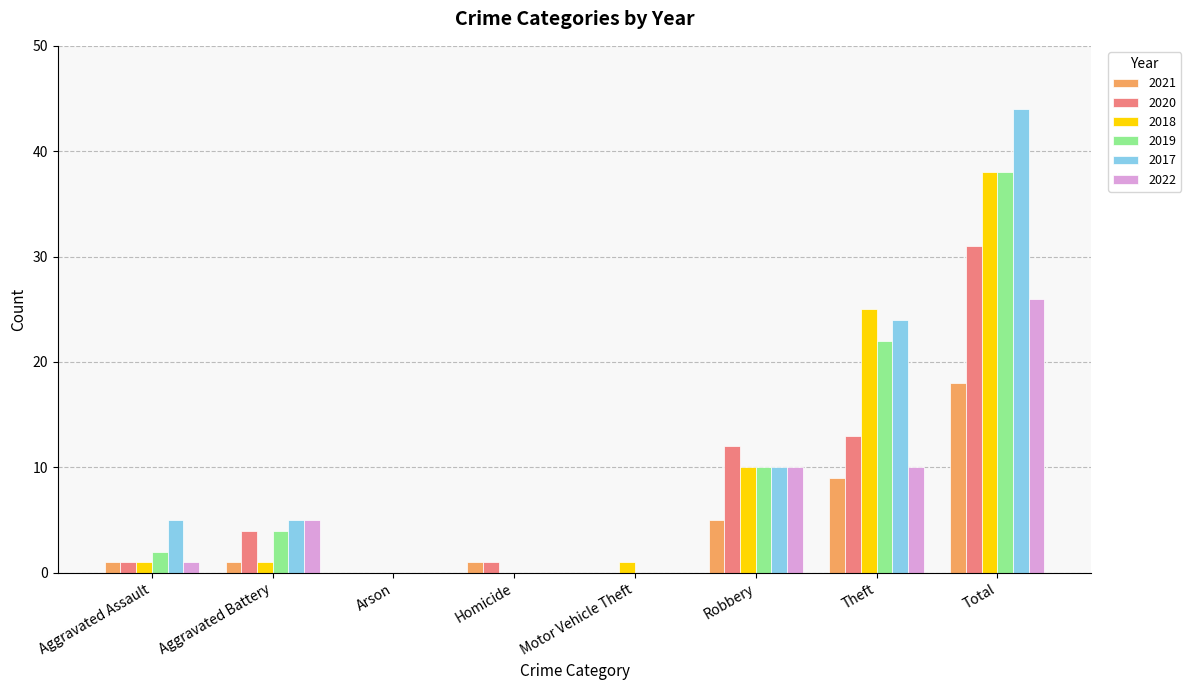

What is the total value across all series at Theft?

103